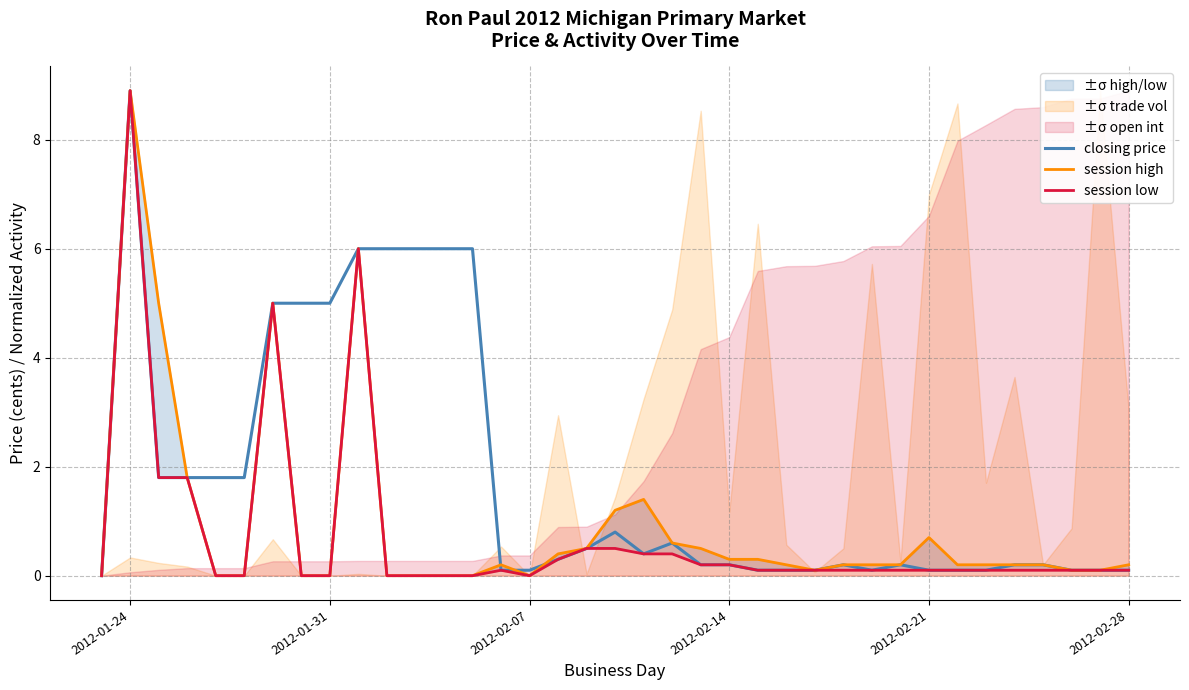

How many lines are shown in the chart?

3